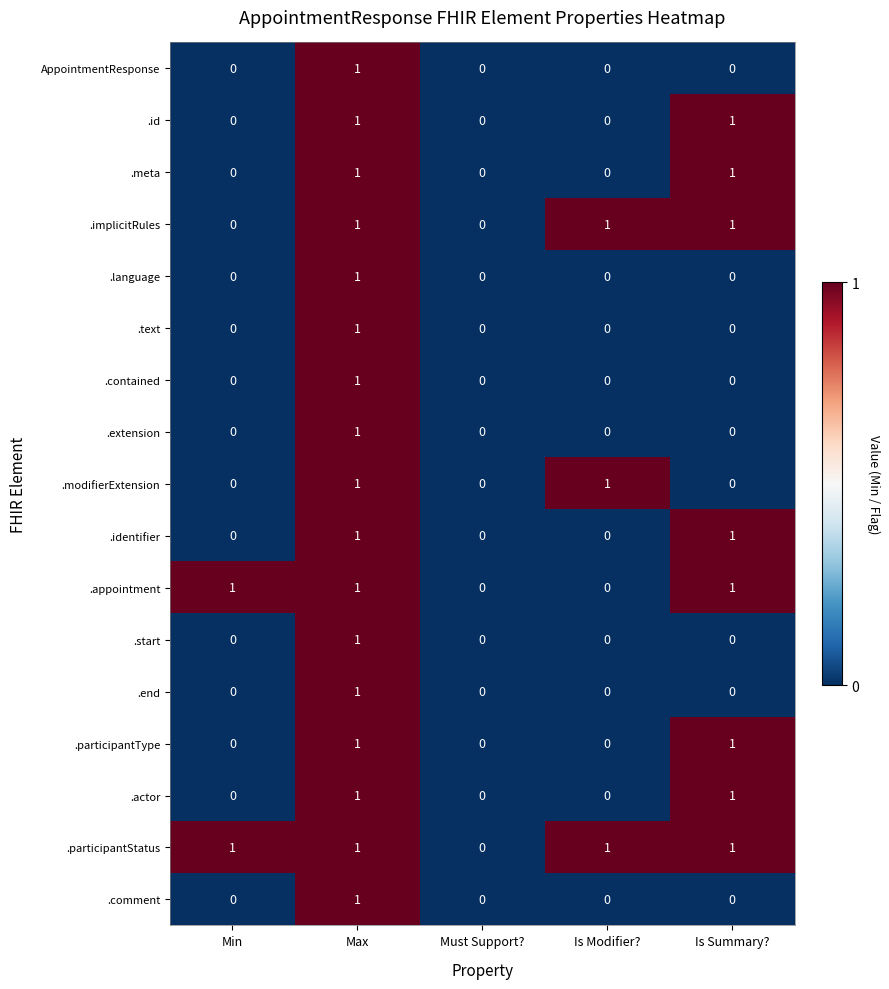

Which series has the largest total across all categories?

.participantStatus